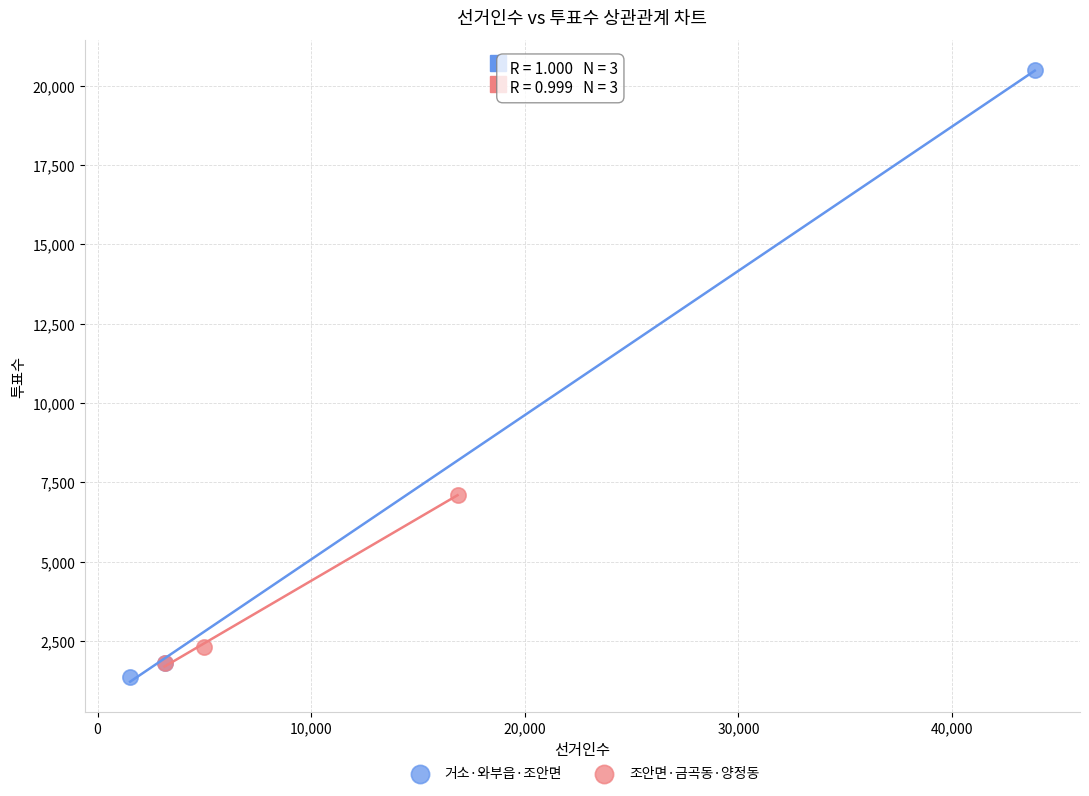

Which series has the largest Y range (max minus min)?

거소·와부읍·조안면